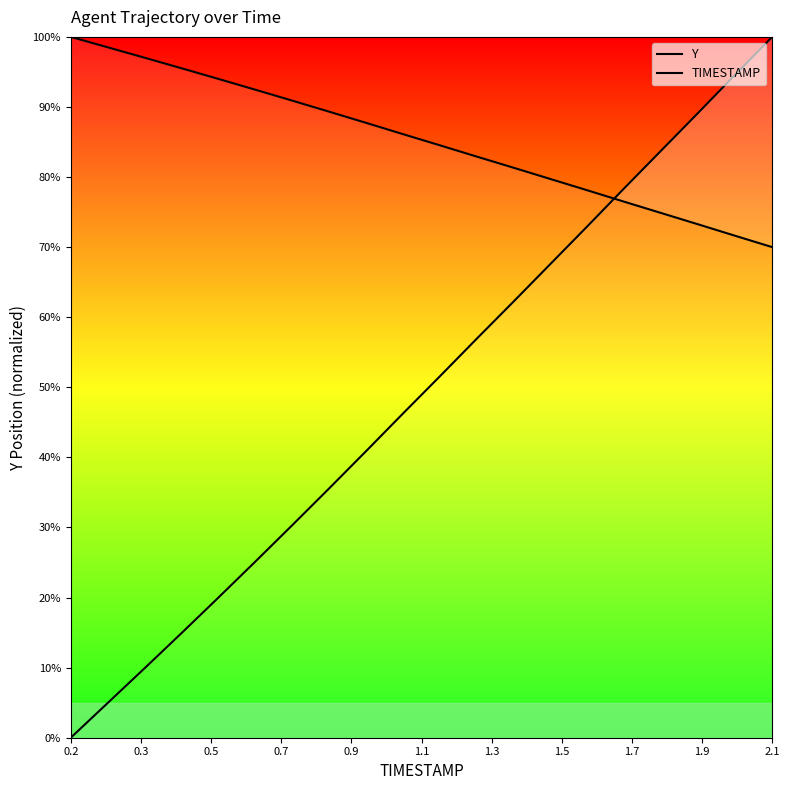

How many lines are shown in the chart?

2